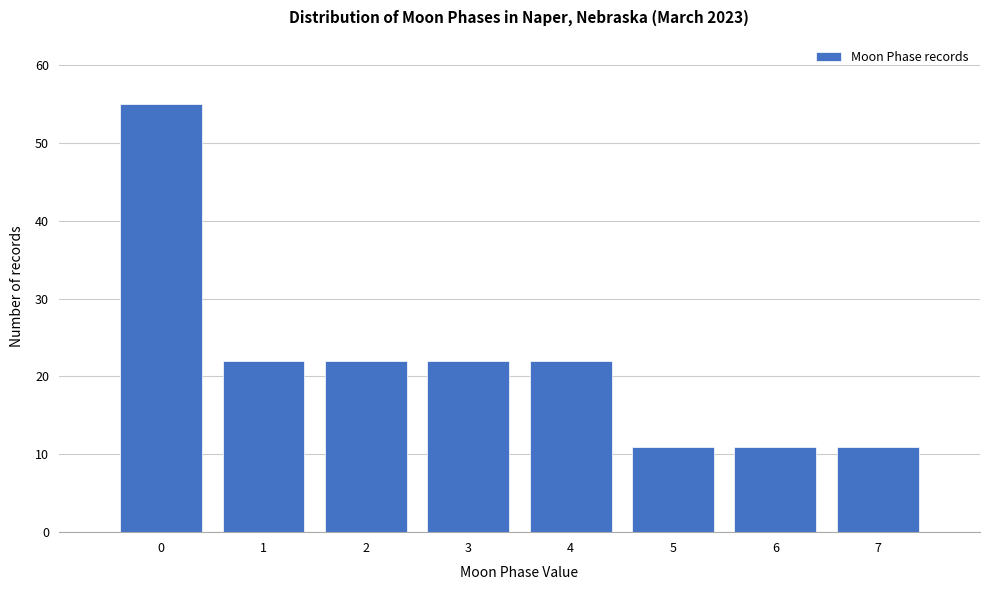

Reading left to right, extract all data points from this chart.

55	22	22	22	22	11	11	11